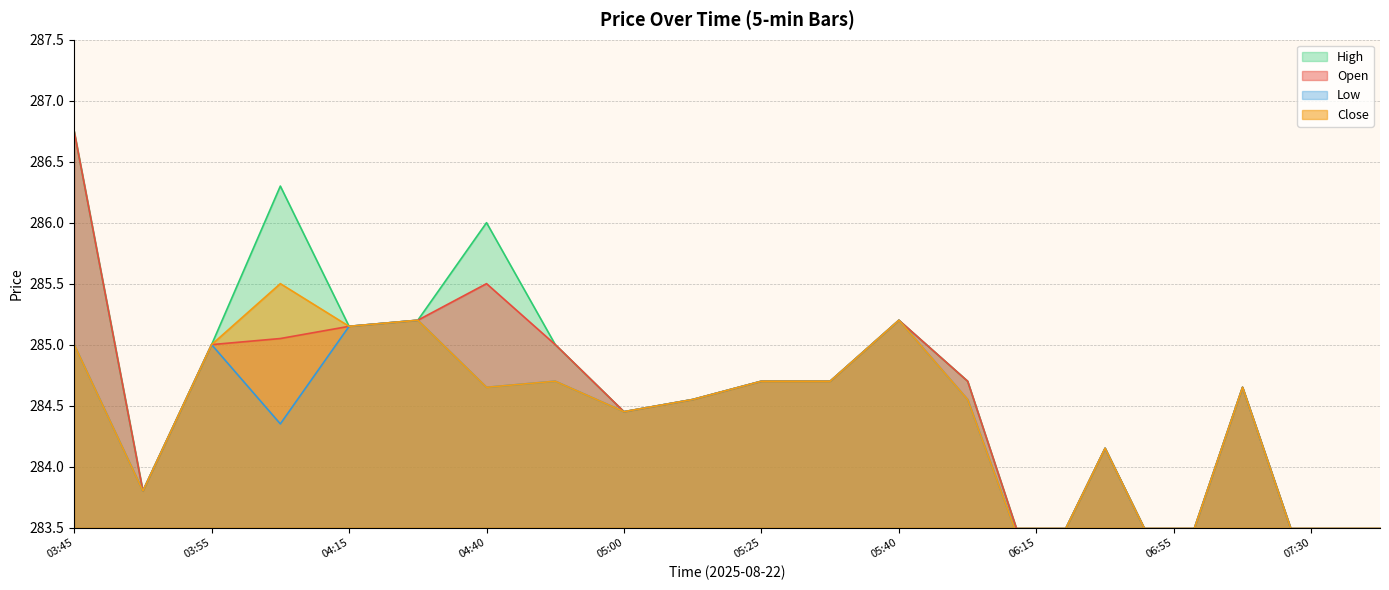

At which category does Open reach its first local valley?

2025-08-22 03:50